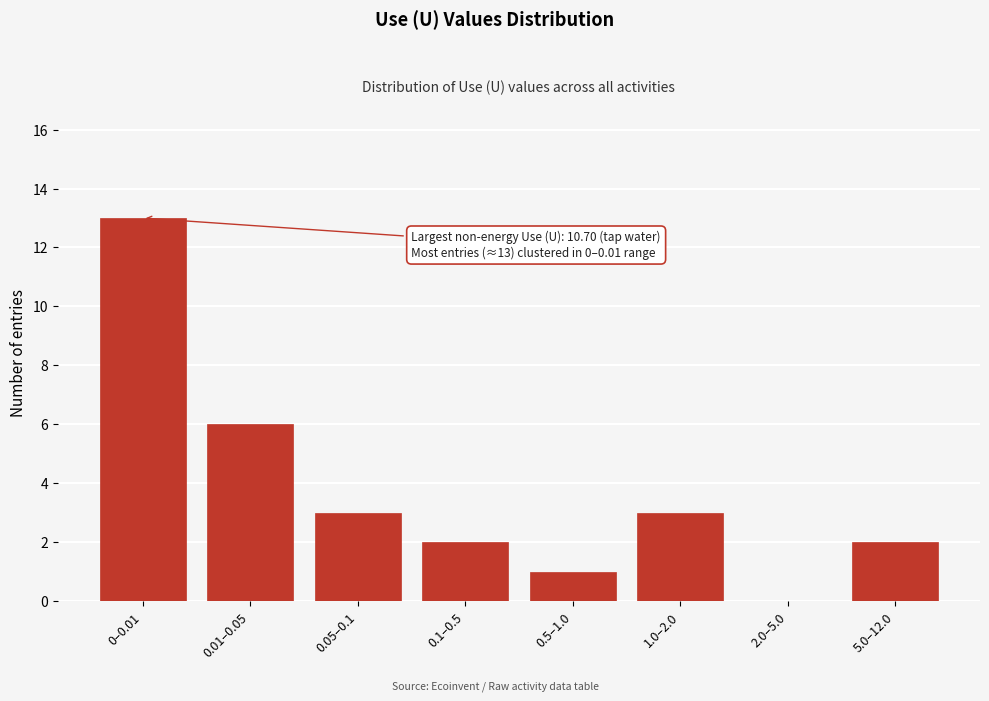

Reading left to right, extract all data points from this chart.

0–0.01=13	0.01–0.05=6	0.05–0.1=3	0.1–0.5=2	0.5–1.0=1	1.0–2.0=3	2.0–5.0=0	5.0–12.0=2